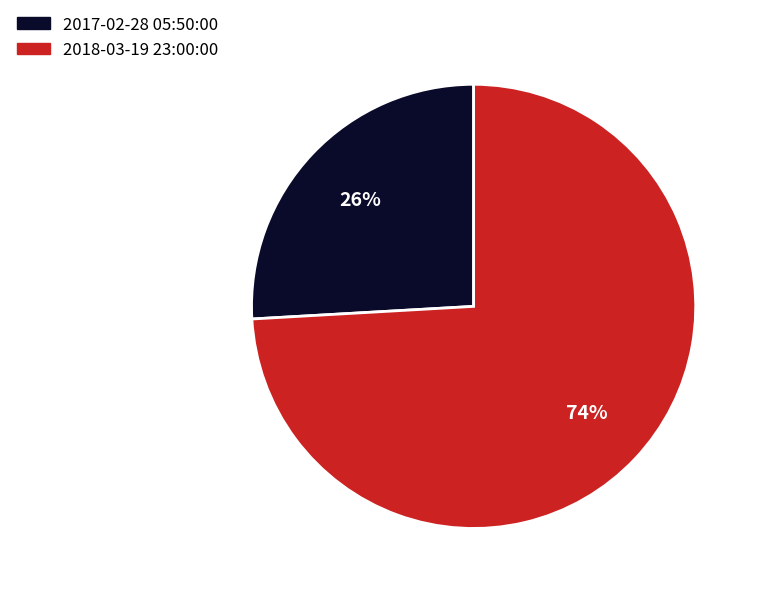

Is it true that 2017-02-28 05:50:00 is 26% of the pie?

True